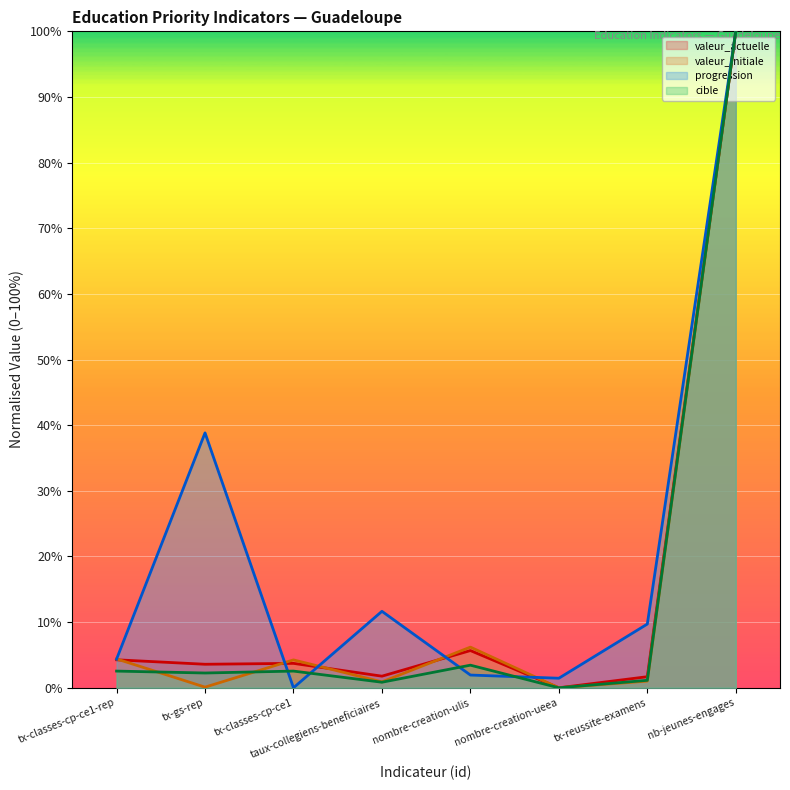

What is the label of the 1st point from the left?

tx-classes-cp-ce1-rep